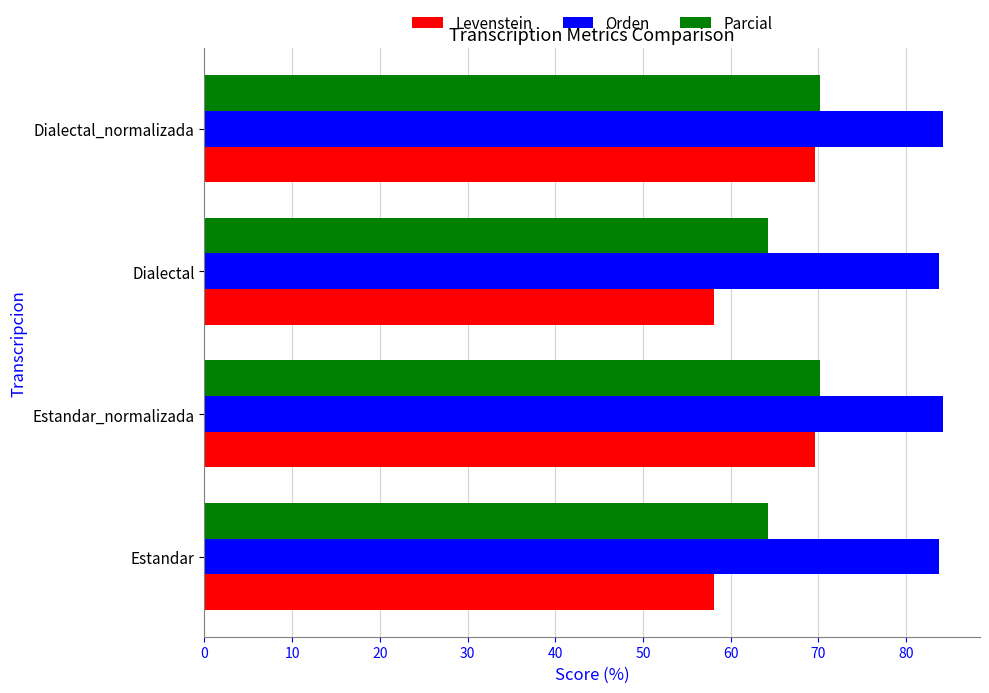

Is it true that Levenstein equals 23.1 at Estandar?

False